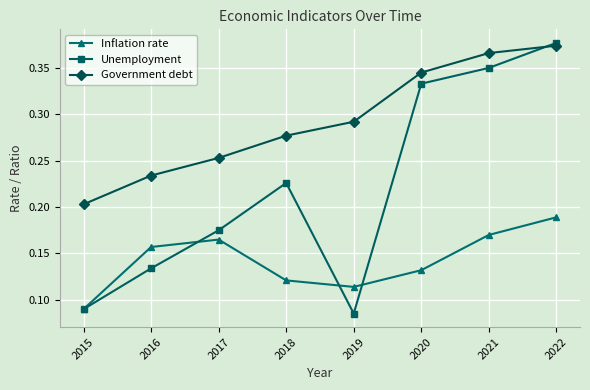

Which label corresponds to the largest value in the chart?

2022